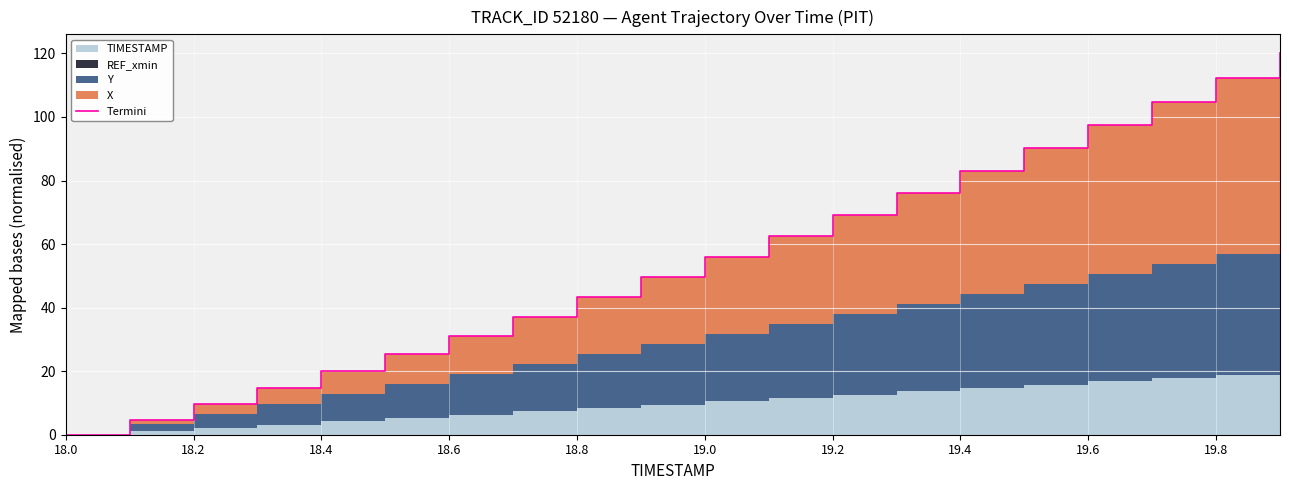

True or false: there are more than 1 points higher than both neighbors.

False